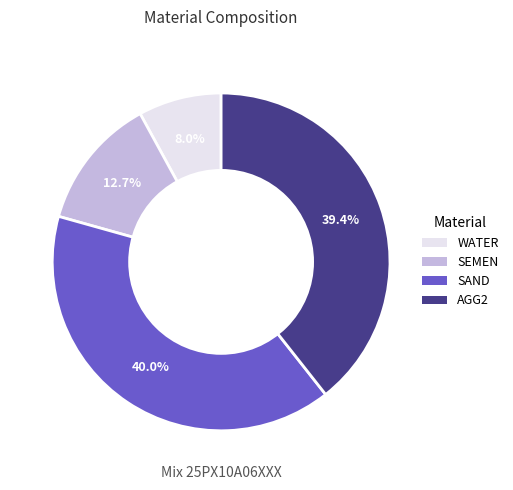

What is the ratio of the value at SEMEN to the value at WATER?

1.6